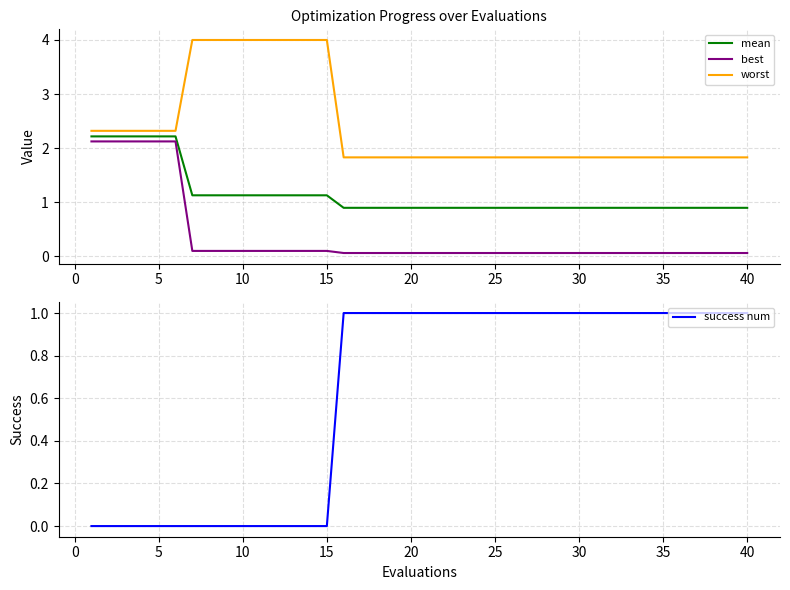

True or false: success num and worst cross at least once.

False